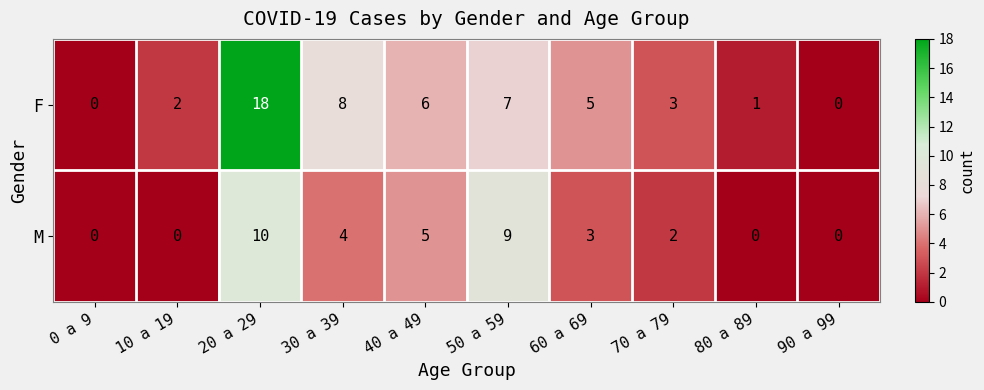

What is the difference between the second highest and minimum values in the M series?

9